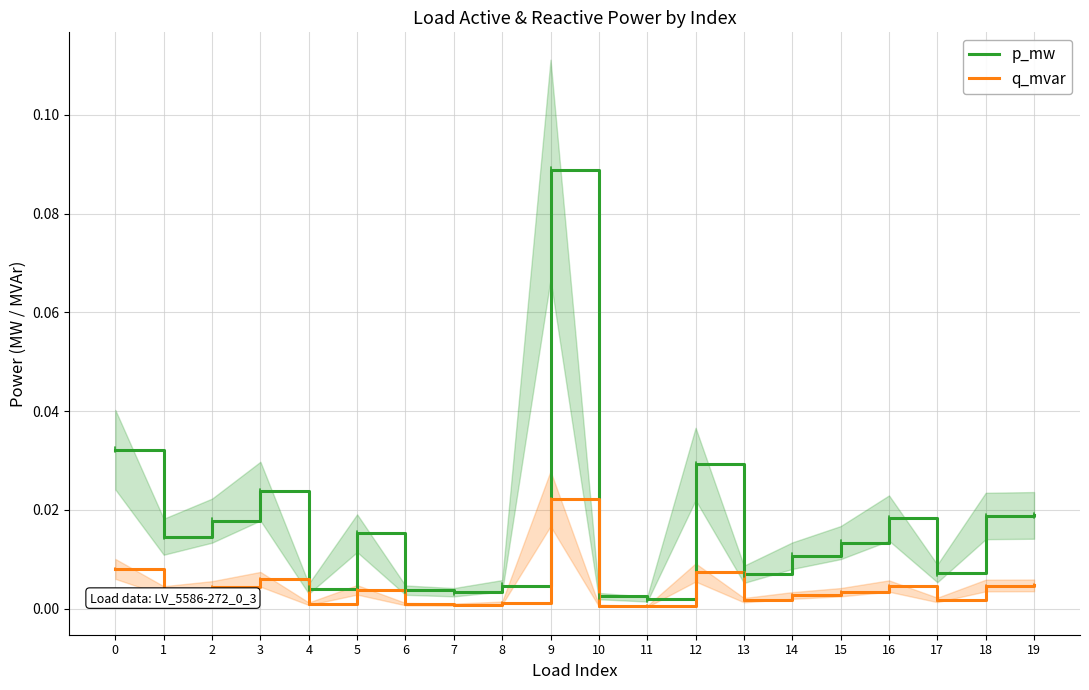

The value of p_mw at 13 is 0.0. True or false?

True